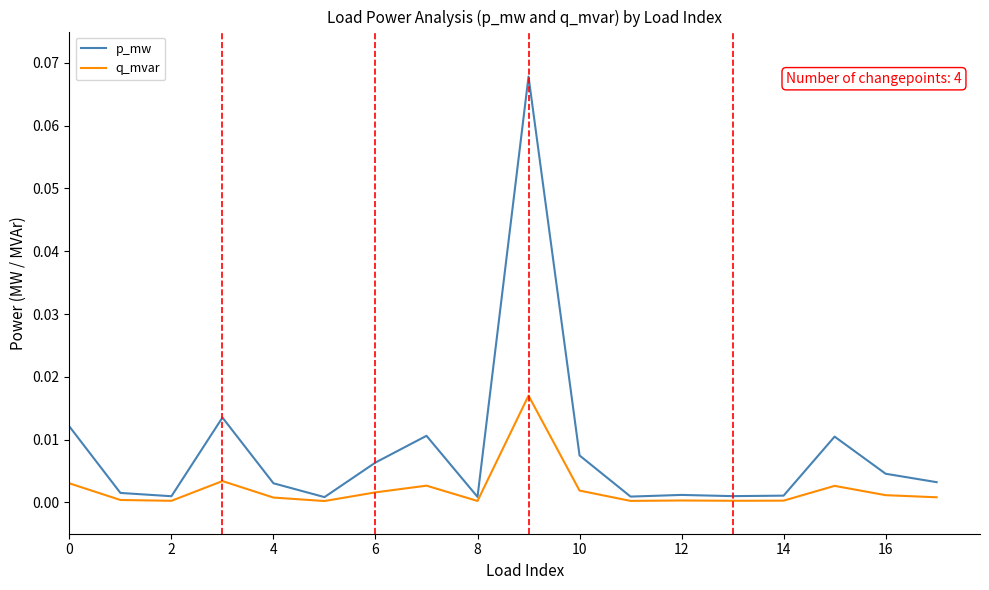

Which series has the largest range (max minus min)?

p_mw